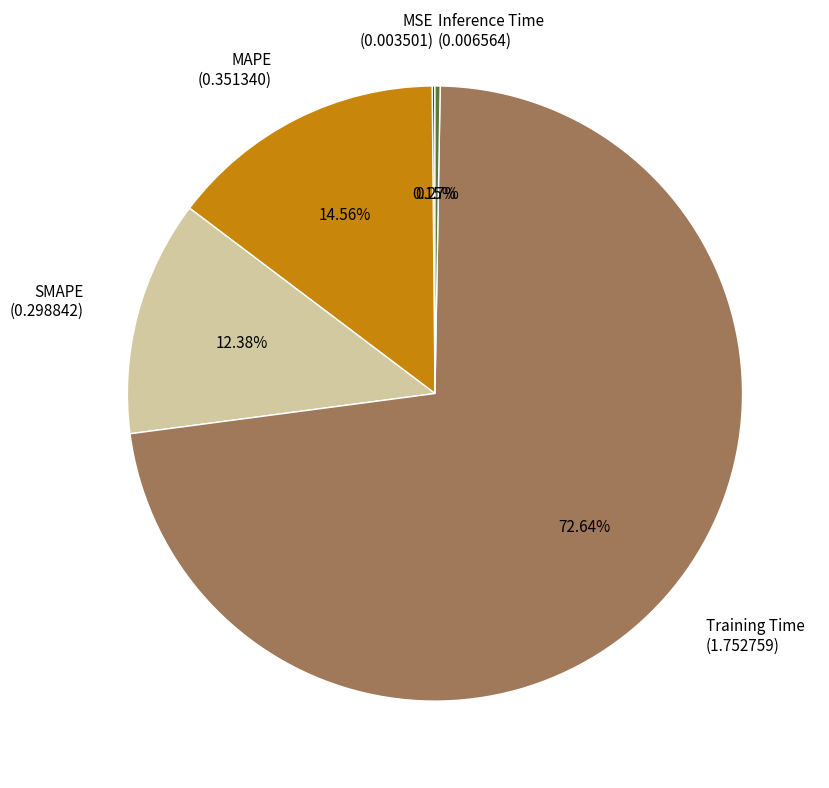

Is there any slice that represents more than half of the pie?

Yes